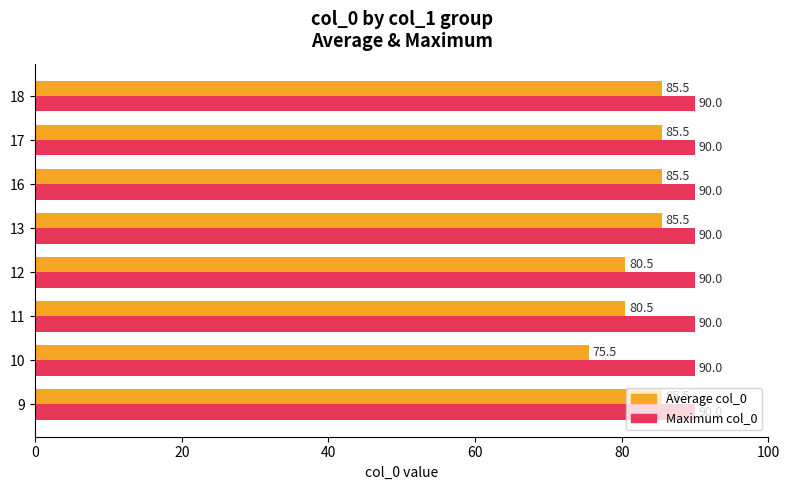

At 12, list the series in order from smallest to largest.

Average col_0, Maximum col_0